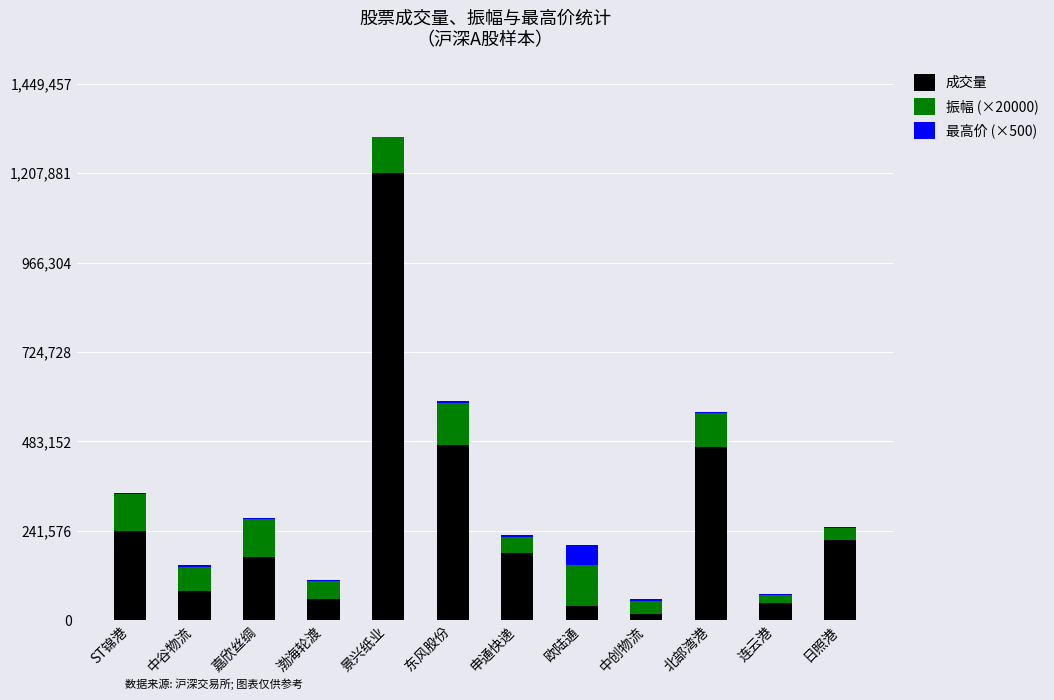

The 成交量 series shows 748930 at 北部湾港. True or false?

False